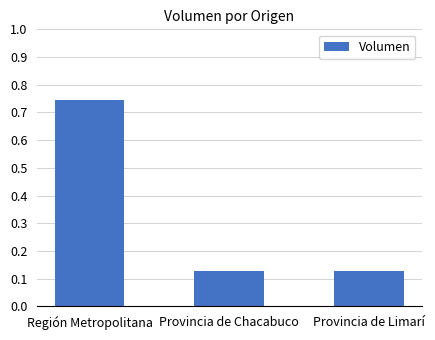

What is the label of the 1st bar from the right?

Provincia de Limarí